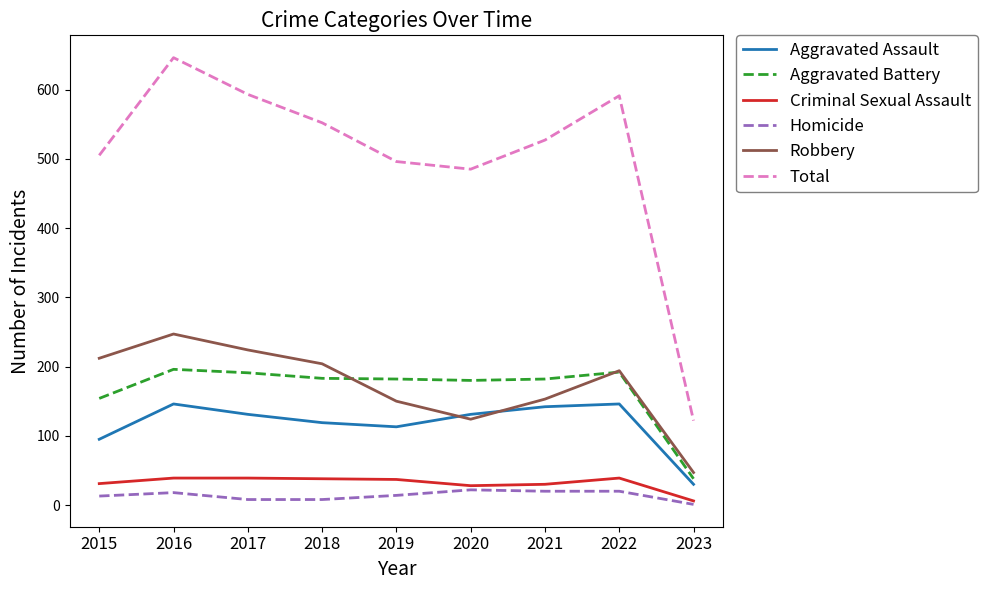

What is the difference between the Aggravated Battery values at 2015 and 2020?

26